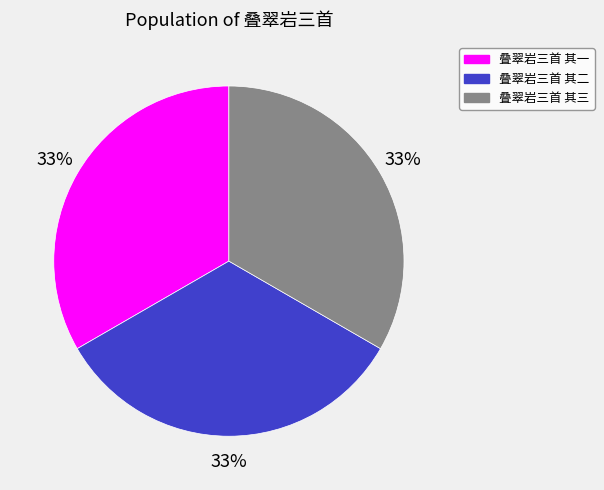

Approximately how many times larger is the value at 叠翠岩三首 其一 compared to 叠翠岩三首 其二?

1.0